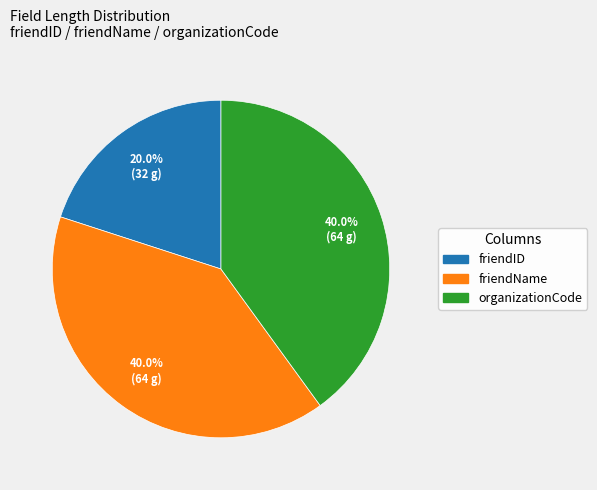

What percentage do organizationCode and friendID together represent?

60.0%